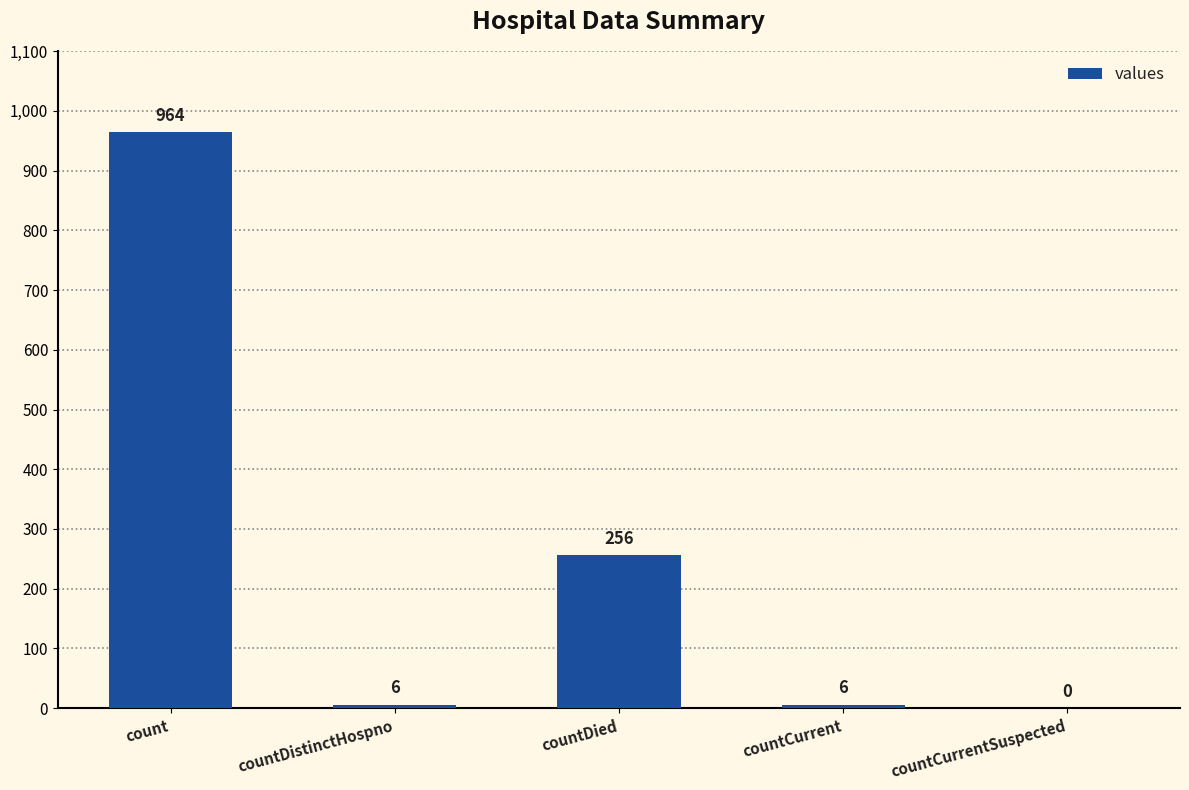

What is the maximum value shown in the chart?

964